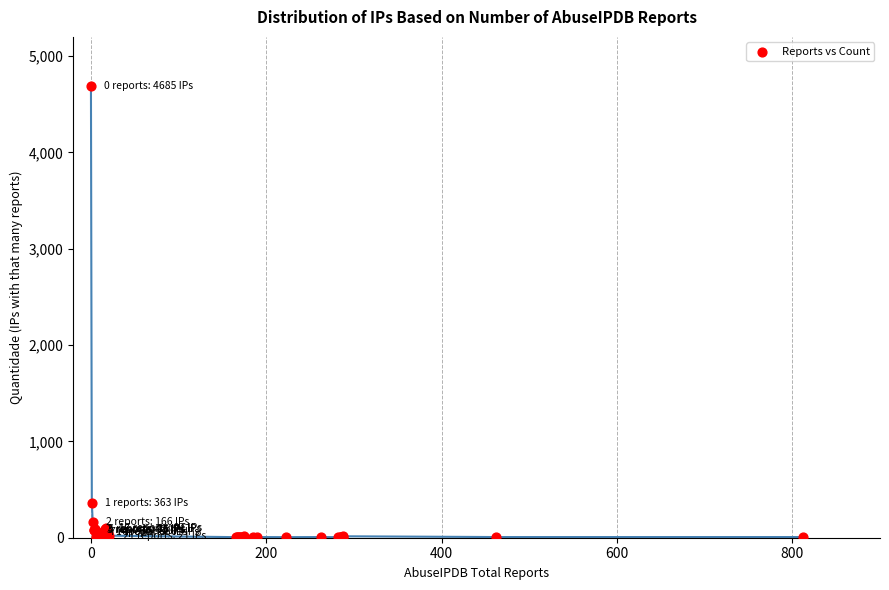

What Y value in the scatter plot is closest to 2345?

363